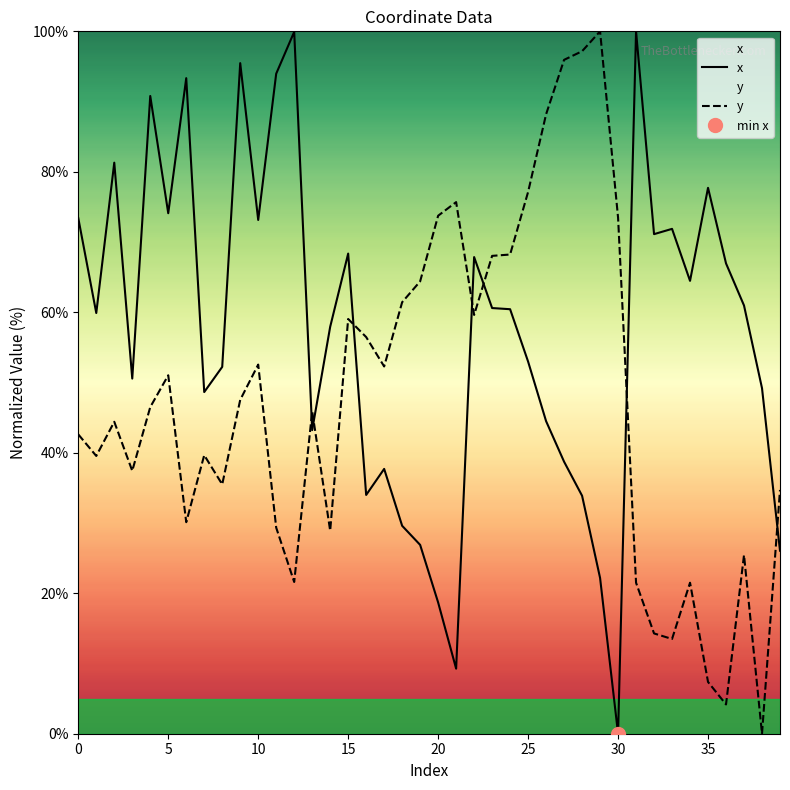

The value of x at 30 is 0.0. True or false?

True